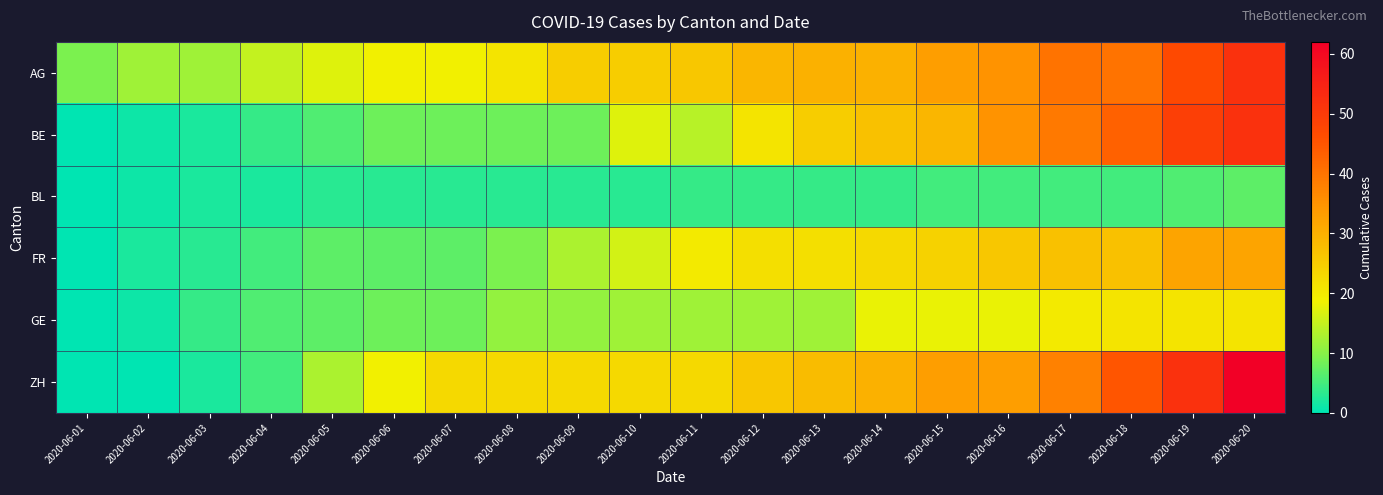

Which series has the widest spread of values?

ZH